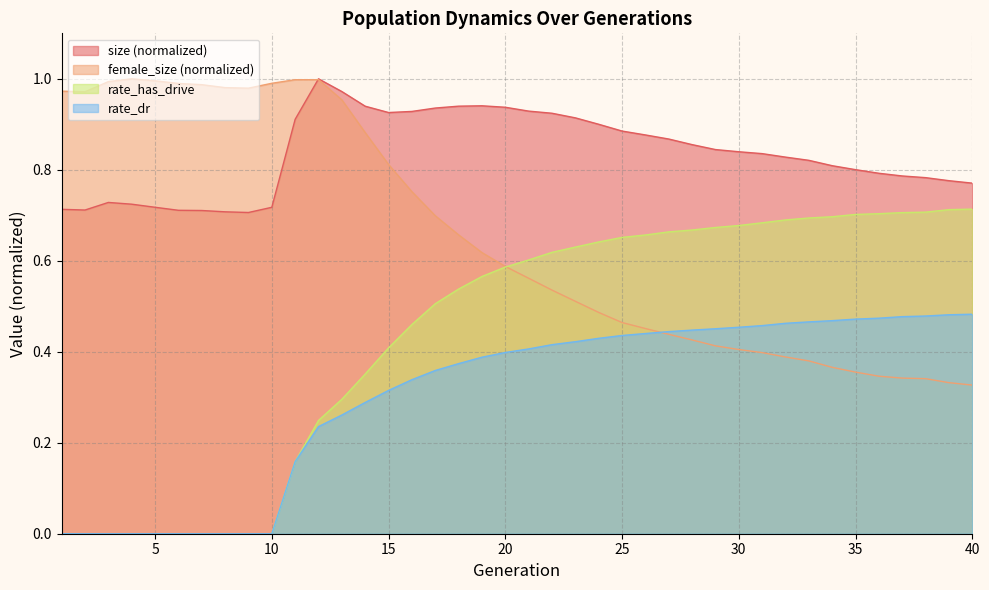

Which series has the largest range (max minus min)?

rate_has_drive